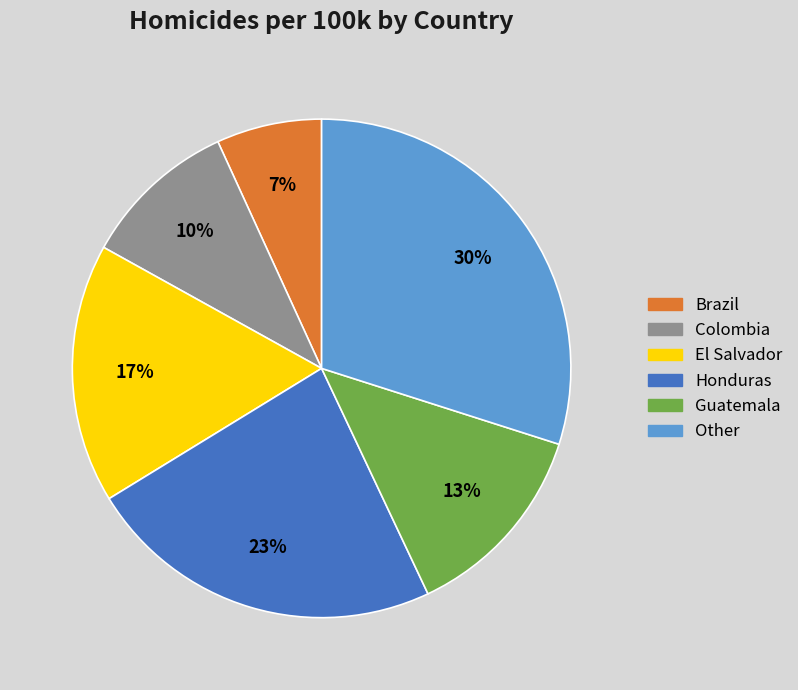

Do Brazil and Colombia together represent more than half of the pie?

No